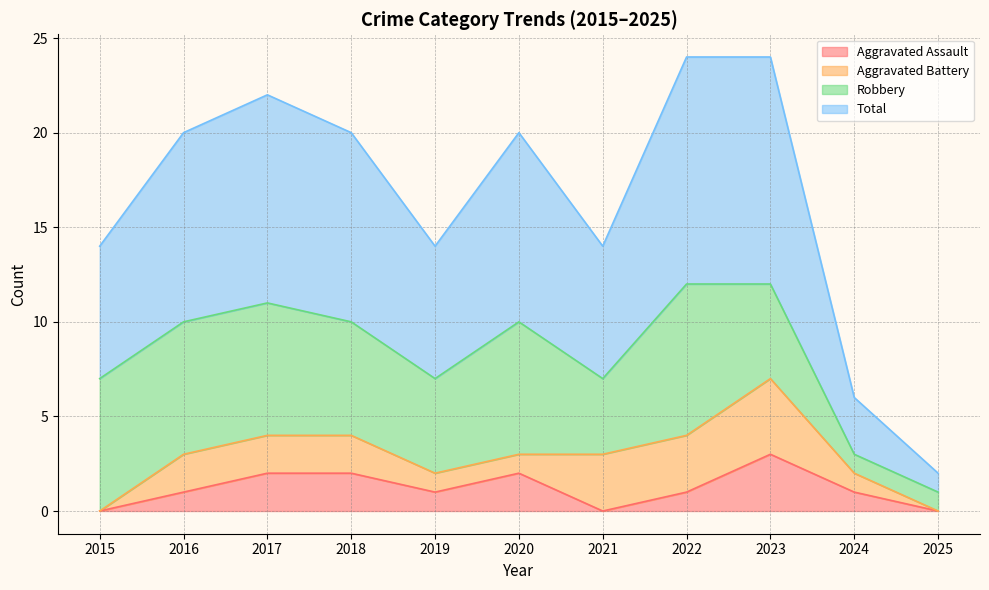

Is it true that Aggravated Assault equals 1 at 2022?

True